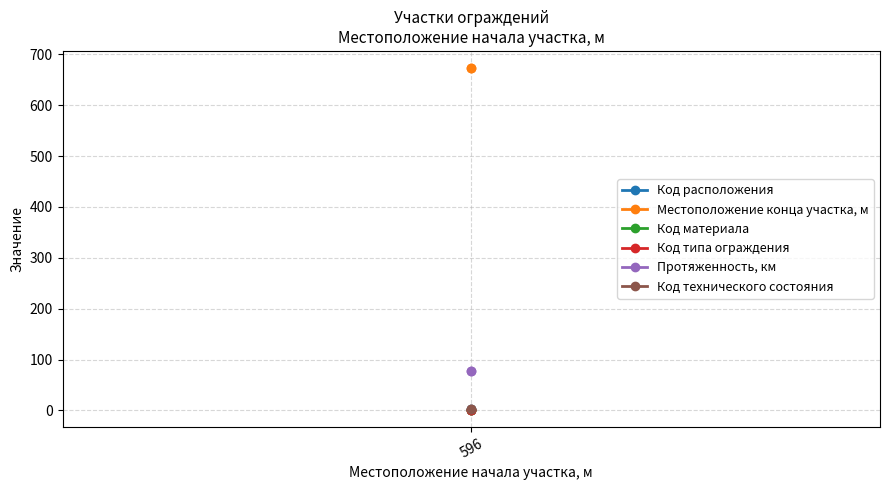

Is it true that Код типа ограждения equals 1 at 596?

True